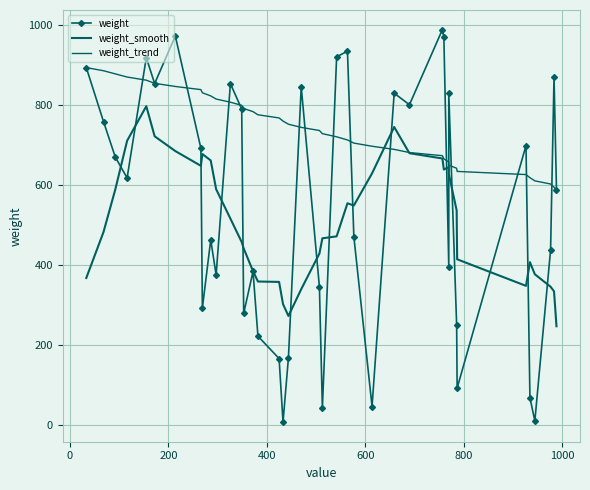

Is it true that weight equals 22.7 at 25?

False